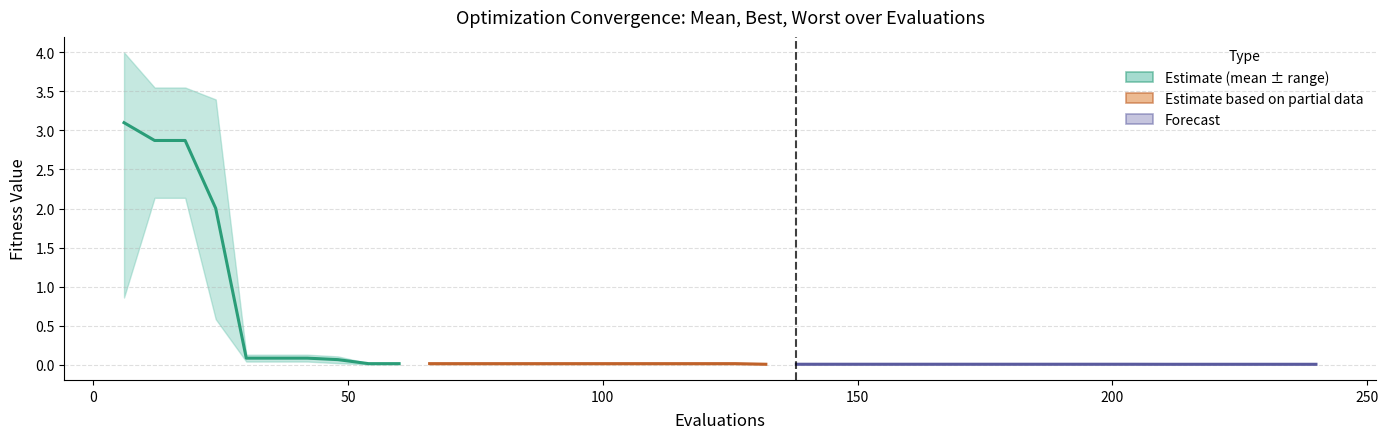

Reading left to right, list all the values displayed in this chart.

mean: 6=3.1	12=2.9	18=2.9	24=2.0	30=0.1	36=0.1	42=0.1	48=0.1	54=0.0	60=0.0	66=0.0	72=0.0	78=0.0	84=0.0	90=0.0	96=0.0	102=0.0	108=0.0	114=0.0	120=0.0	126=0.0	132=0.0	138=0.0	144=0.0	150=0.0	156=0.0	162=0.0	168=0.0	174=0.0	180=0.0	186=0.0	192=0.0	198=0.0	204=0.0	210=0.0	216=0.0	222=0.0	228=0.0	234=0.0	240=0.0
best: 6=0.9	12=2.1	18=2.1	24=0.6	30=0.0	36=0.0	42=0.0	48=0.0	54=0.0	60=0.0	66=0.0	72=0.0	78=0.0	84=0.0	90=0.0	96=0.0	102=0.0	108=0.0	114=0.0	120=0.0	126=0.0	132=0.0	138=0.0	144=0.0	150=0.0	156=0.0	162=0.0	168=0.0	174=0.0	180=0.0	186=0.0	192=0.0	198=0.0	204=0.0	210=0.0	216=0.0	222=0.0	228=0.0	234=0.0	240=0.0
worst: 6=4.0	12=3.6	18=3.6	24=3.4	30=0.1	36=0.1	42=0.1	48=0.1	54=0.0	60=0.0	66=0.0	72=0.0	78=0.0	84=0.0	90=0.0	96=0.0	102=0.0	108=0.0	114=0.0	120=0.0	126=0.0	132=0.0	138=0.0	144=0.0	150=0.0	156=0.0	162=0.0	168=0.0	174=0.0	180=0.0	186=0.0	192=0.0	198=0.0	204=0.0	210=0.0	216=0.0	222=0.0	228=0.0	234=0.0	240=0.0